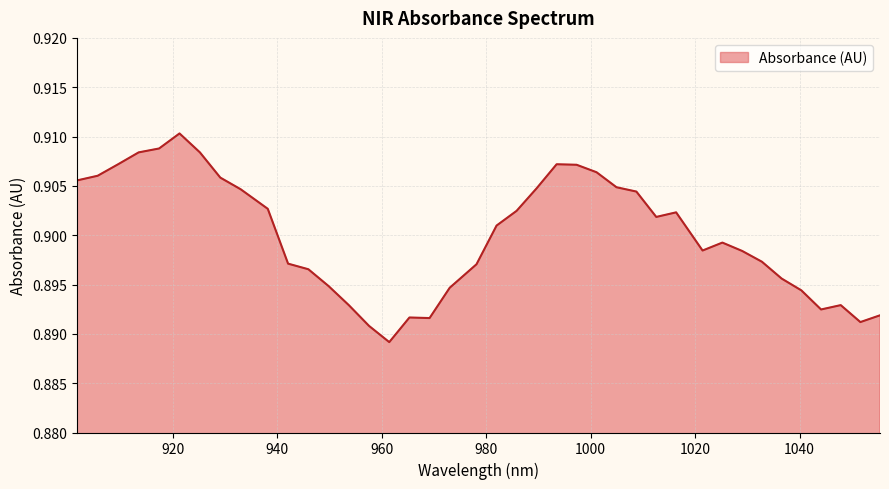

Reading left to right, what are all the values shown in this chart?

901.663021=0.9	905.592173=0.9	909.516909=0.9	913.437229=0.9	917.353134=0.9	921.264622=0.9	925.171696=0.9	929.074353=0.9	932.972595=0.9	938.163382=0.9	942.051321=0.9	945.934844=0.9	949.813951=0.9	953.688643=0.9	957.558919=0.9	961.424779=0.9	965.286223=0.9	969.143252=0.9	972.995866=0.9	978.125814=0.9	981.968124=0.9	985.806019=0.9	989.639497=0.9	993.46856=0.9	997.293207=0.9	1001.113439=0.9	1004.929255=0.9	1008.740655=0.9	1012.54764=0.9	1016.350208=0.9	1021.413431=0.9	1025.205697=0.9	1028.993547=0.9	1032.776981=0.9	1036.556=0.9	1040.330603=0.9	1044.10079=0.9	1047.866561=0.9	1051.627917=0.9	1055.384857=0.9